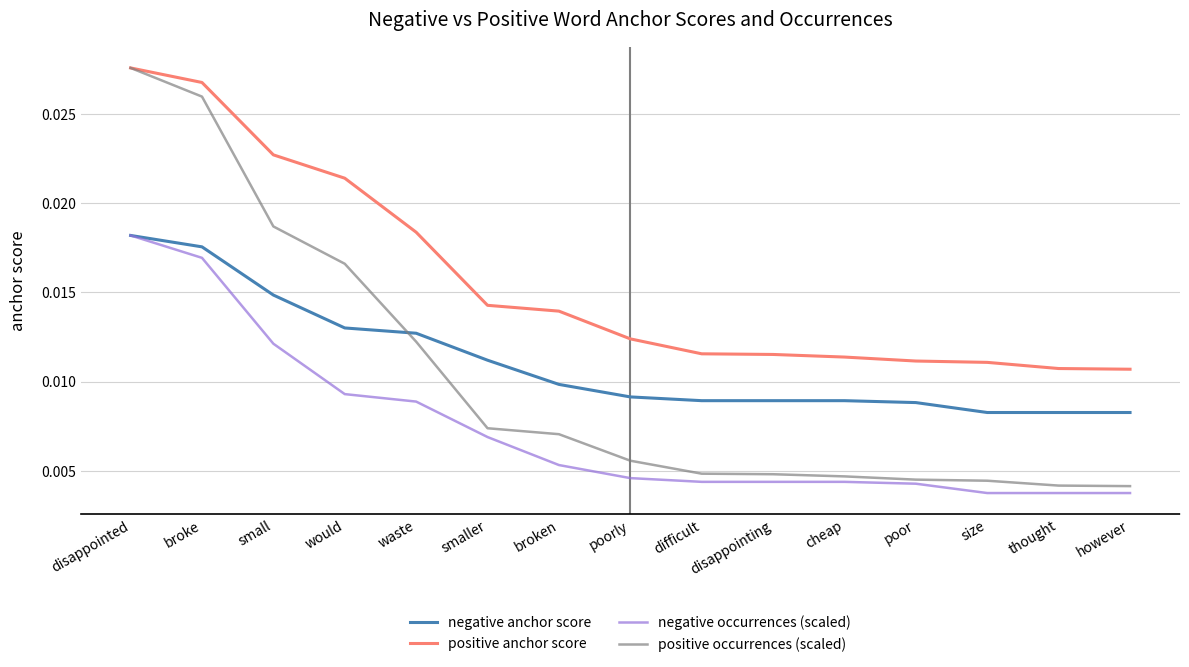

Which series has the largest total across all categories?

positive anchor score